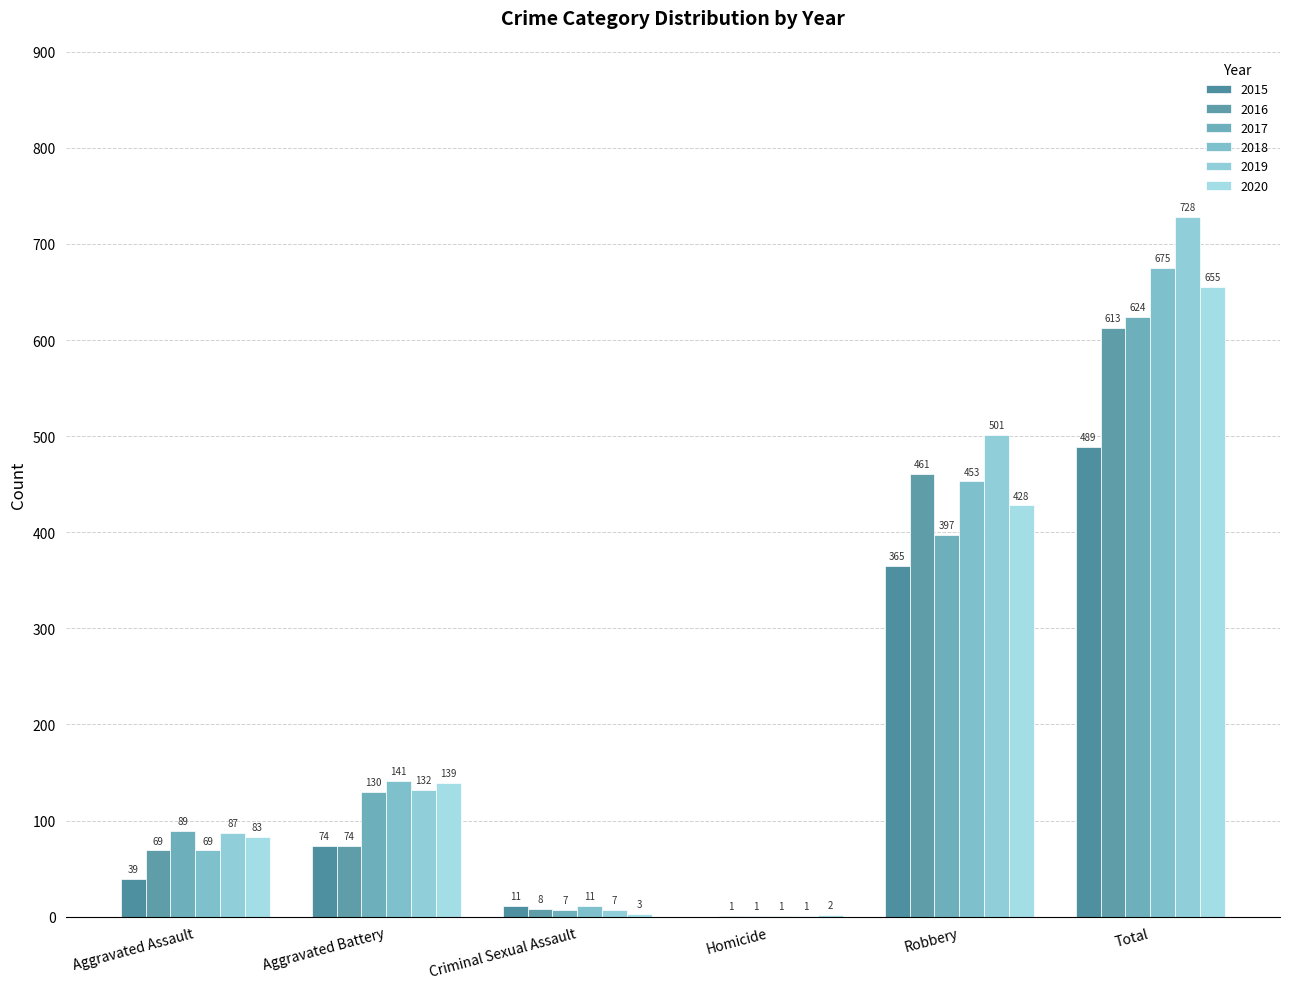

What is the sum of all 2015 values?

978